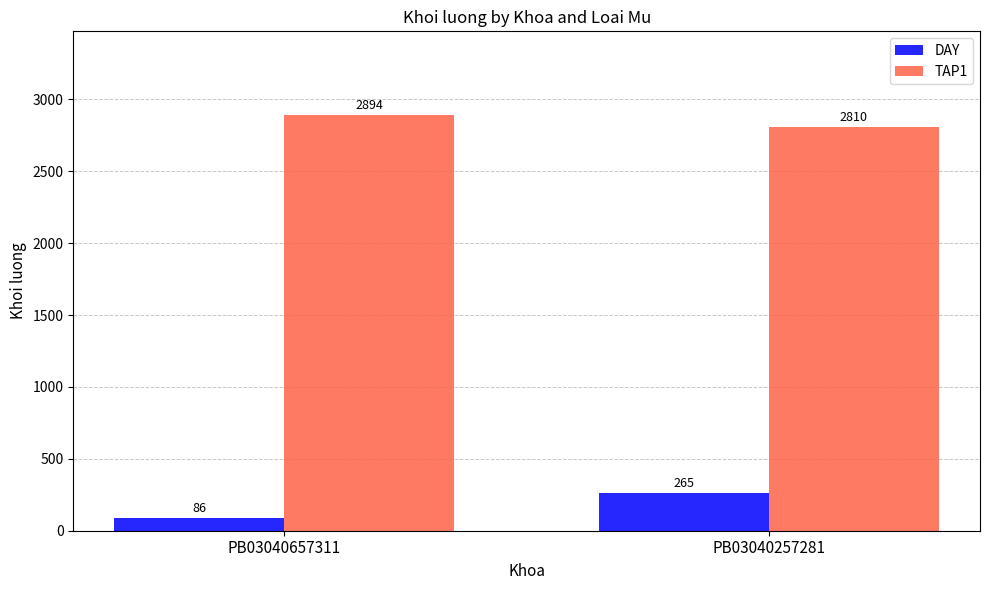

List the series in order of their overall mean, highest first.

TAP1, DAY